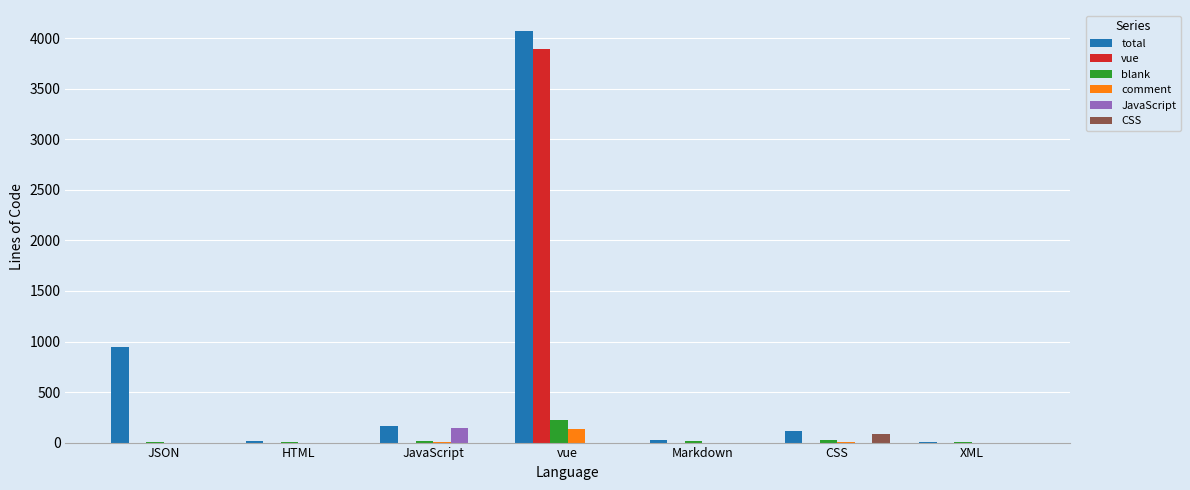

Which series changed the most between HTML and vue?

total